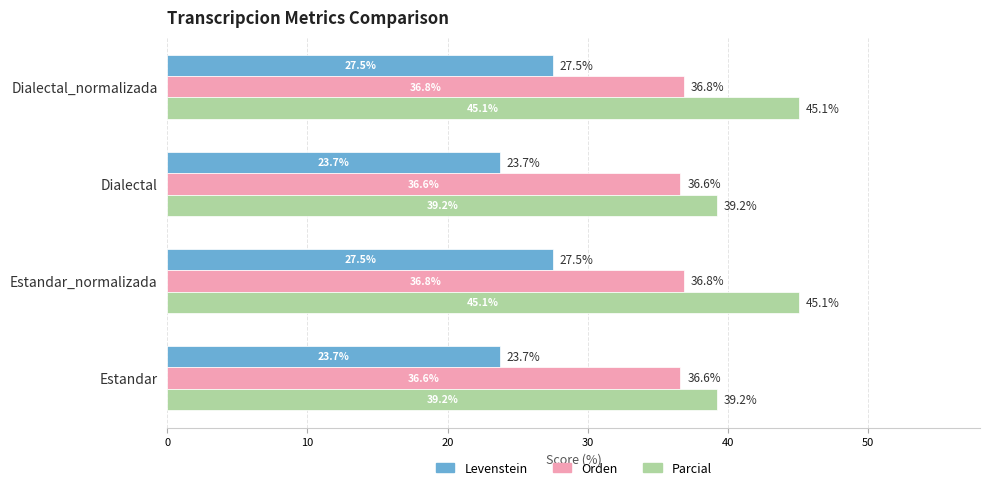

Which series changed the most between Estandar and Estandar_normalizada?

Parcial